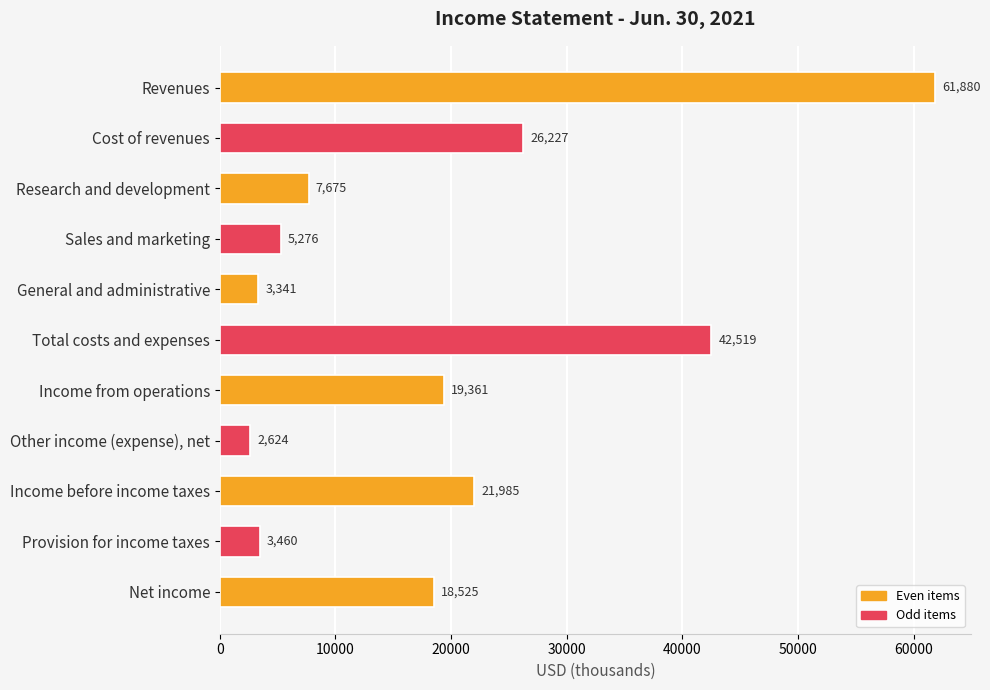

Count the number of data series in this chart.

1